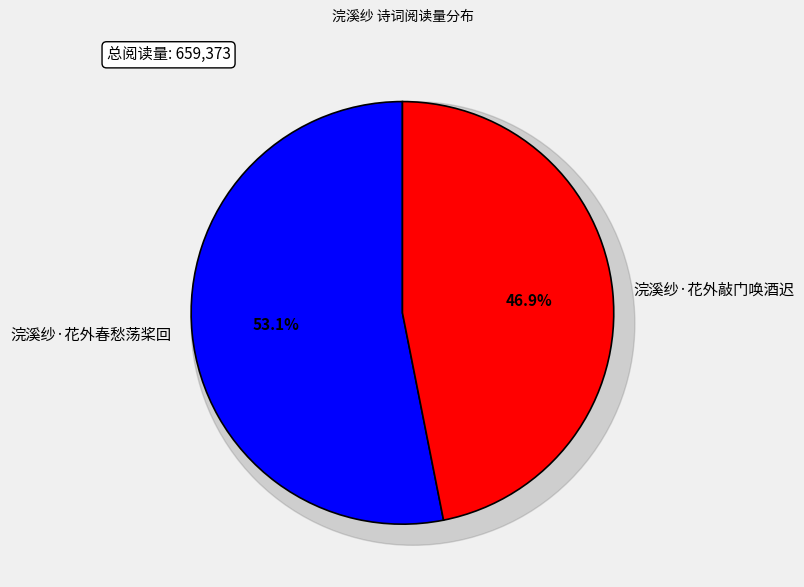

Which category has the biggest portion of the pie?

浣溪纱·花外春愁荡桨回